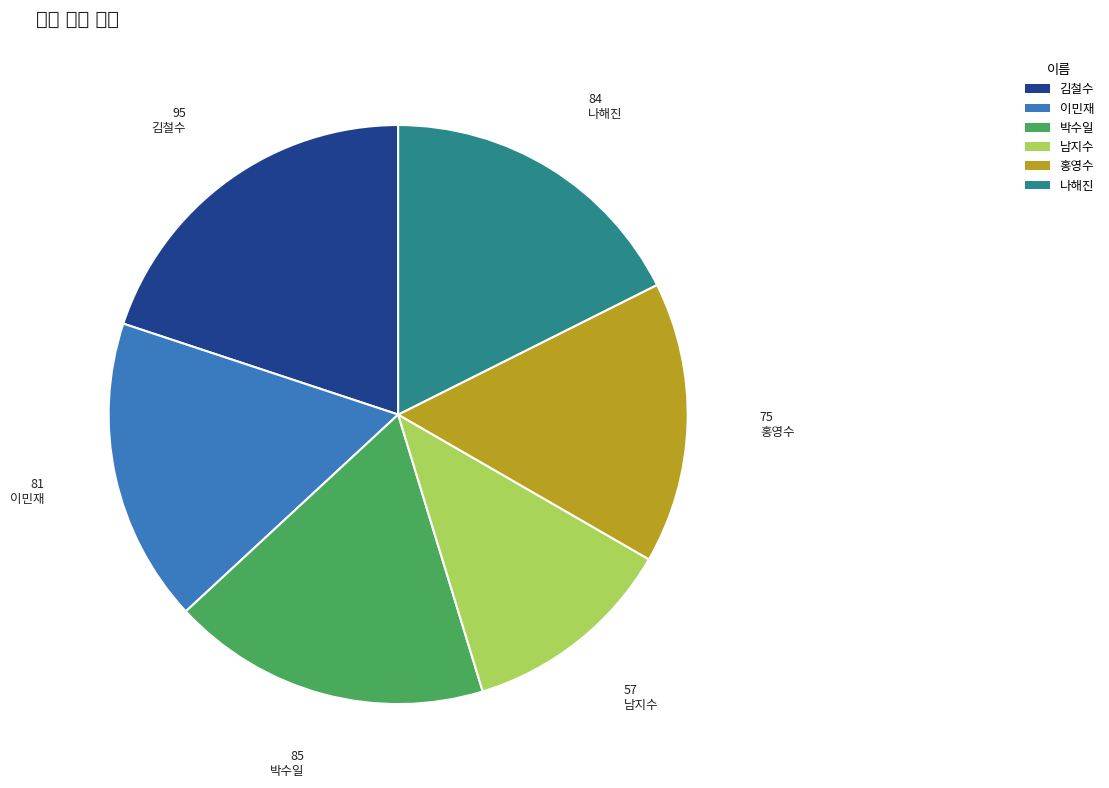

Between 홍영수 and 박수일, which is larger?

박수일